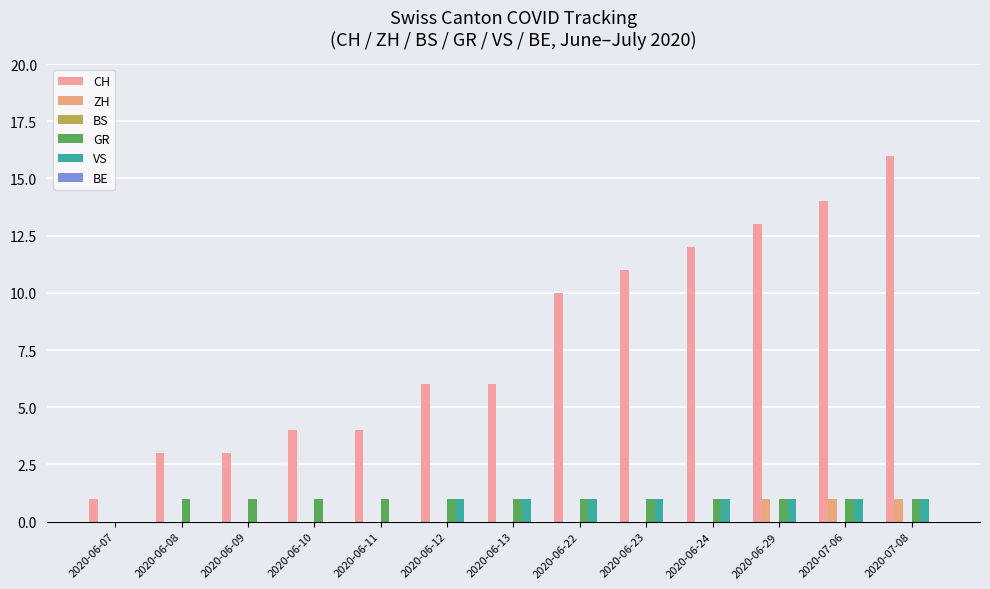

Which series has the largest total across all categories?

CH